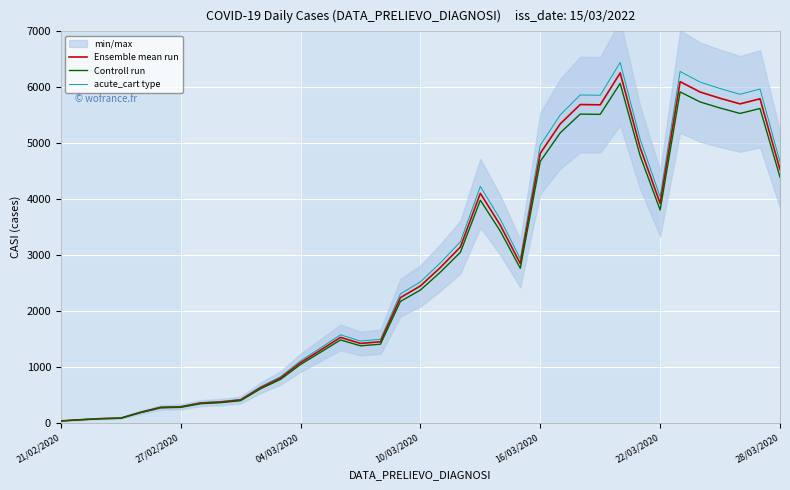

Where is the first local maximum for Controll run?

14